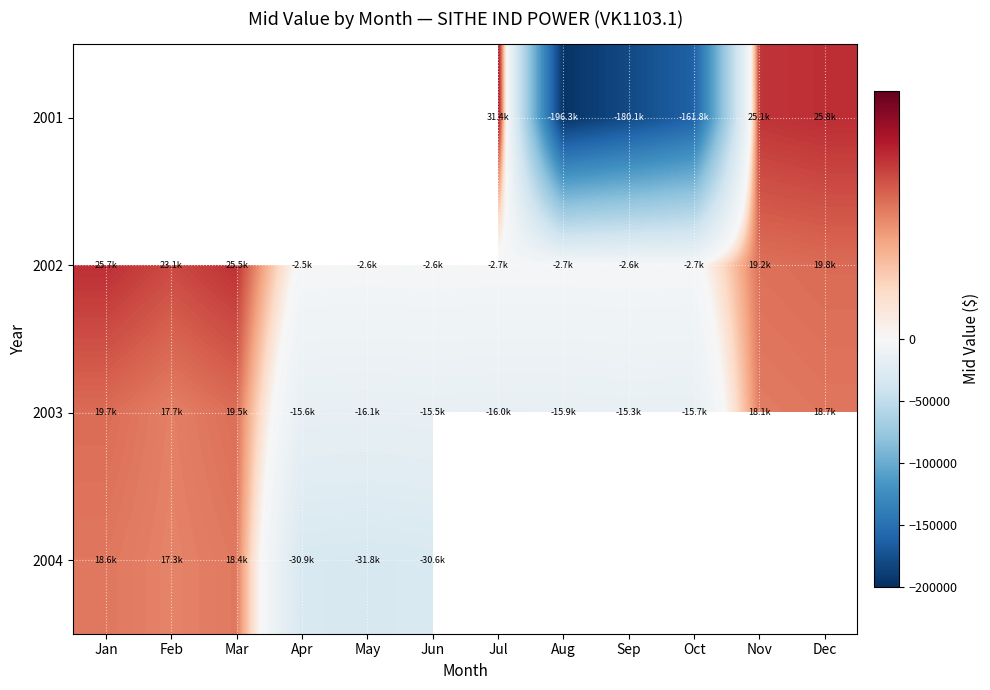

Is the value of 2001 at Jan greater than the value of 2003 at Jan?

No